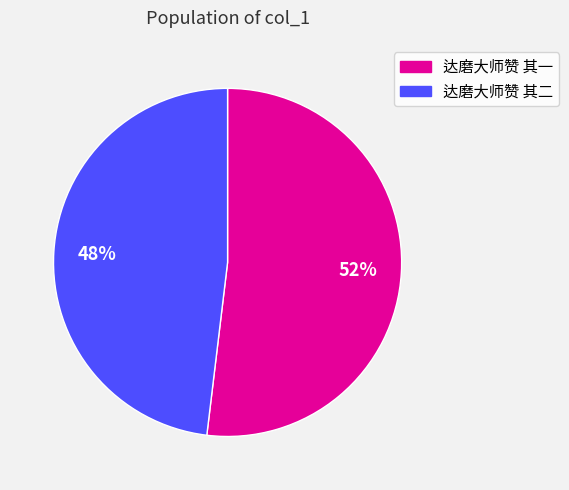

To the nearest percent, what is the average slice percentage?

50%